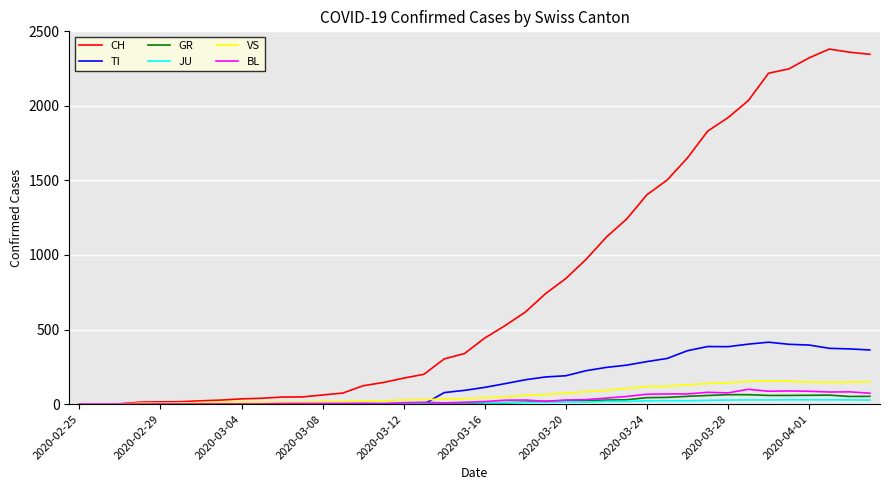

What is the difference between the second highest and second lowest values in the JU series?

29